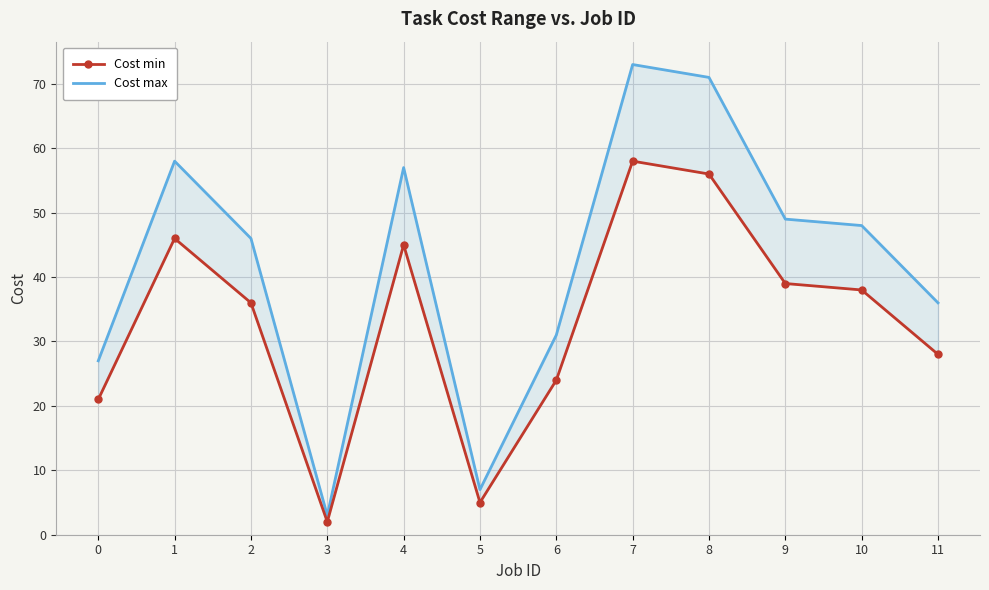

At which category does the chart reach its minimum across all series?

3